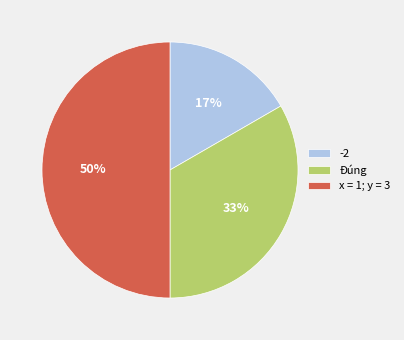

Approximately how many times larger is the value at Đúng compared to x = 1; y = 3?

0.7